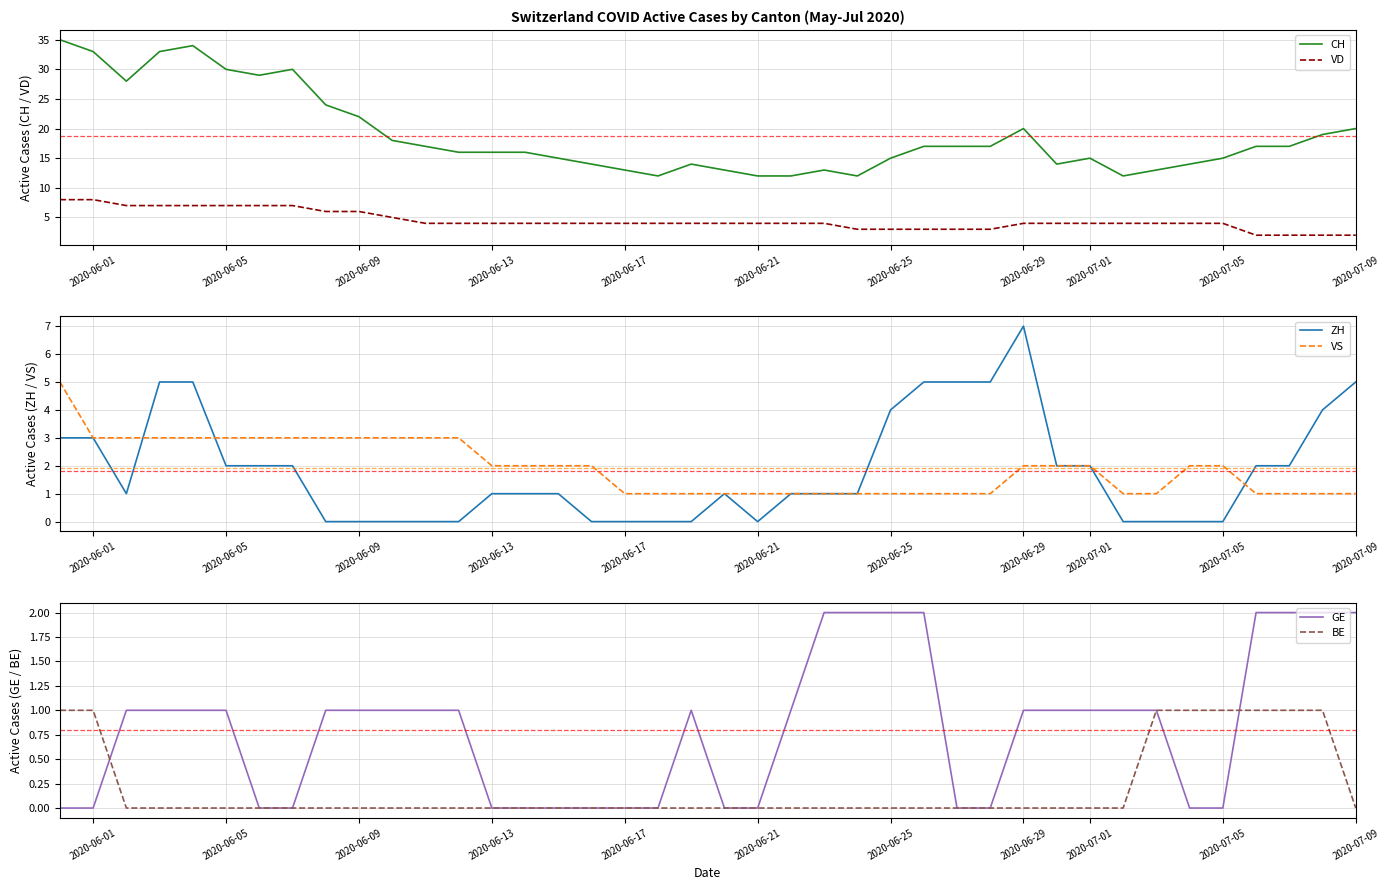

True or false: CH and VD cross at least once.

False